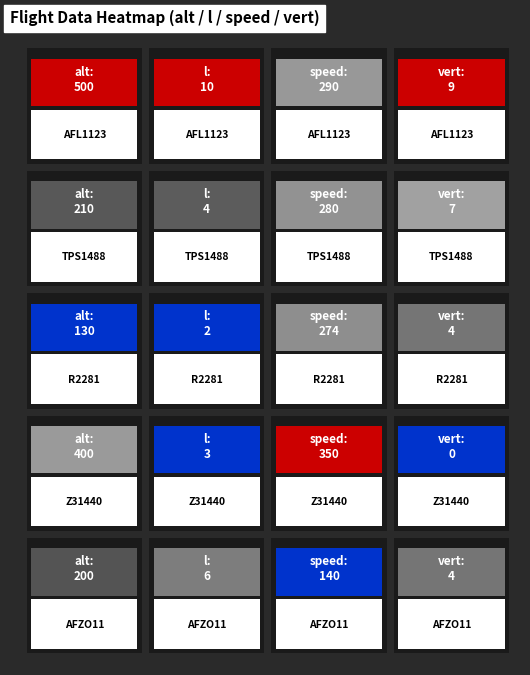

What is the total value across all series at 3?

24